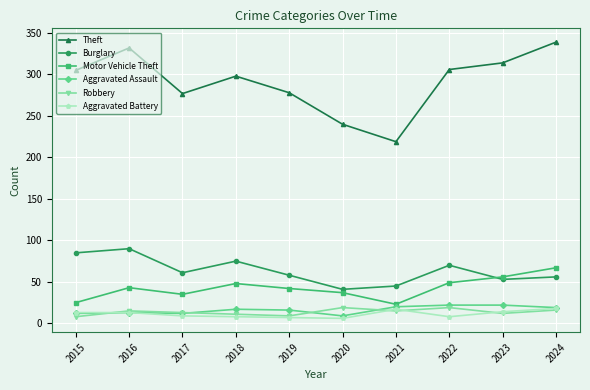

What is the difference between the highest and lowest values at 2023?

302